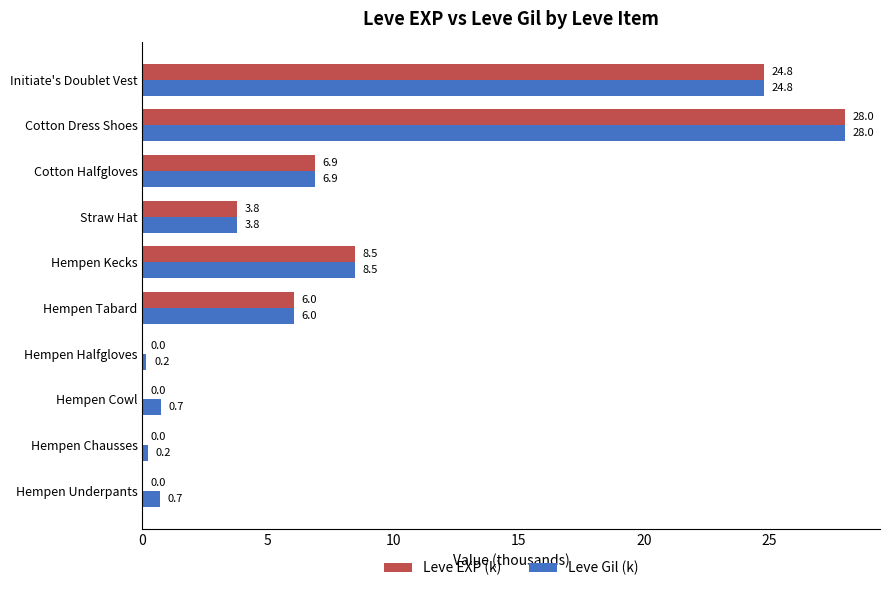

The value of Leve Gil (k) at Hempen Tabard is 6.0. True or false?

True